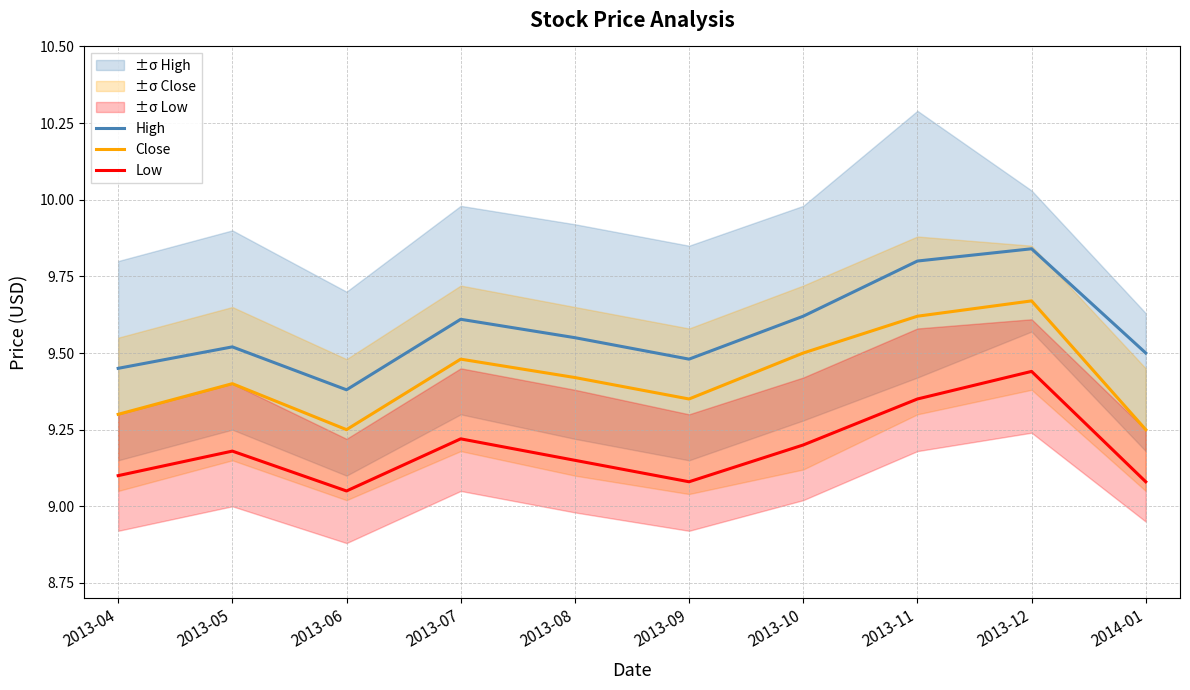

True or false: Close and Low cross at least once.

False